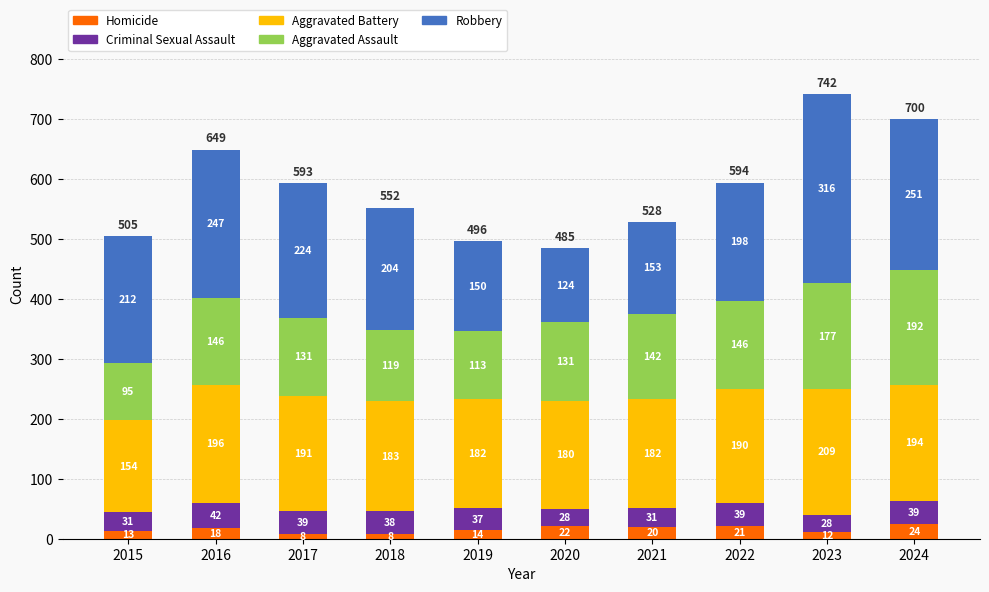

At which category is the sum across all series the highest?

2023